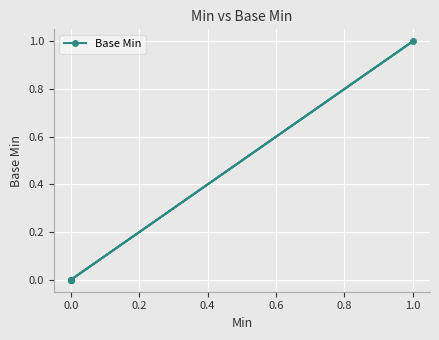

How many lines are shown in the chart?

1